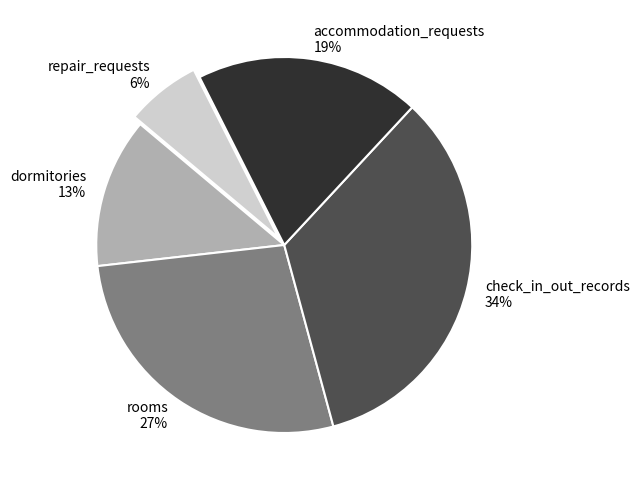

The dormitories slice represents 4% of the pie. True or false?

False